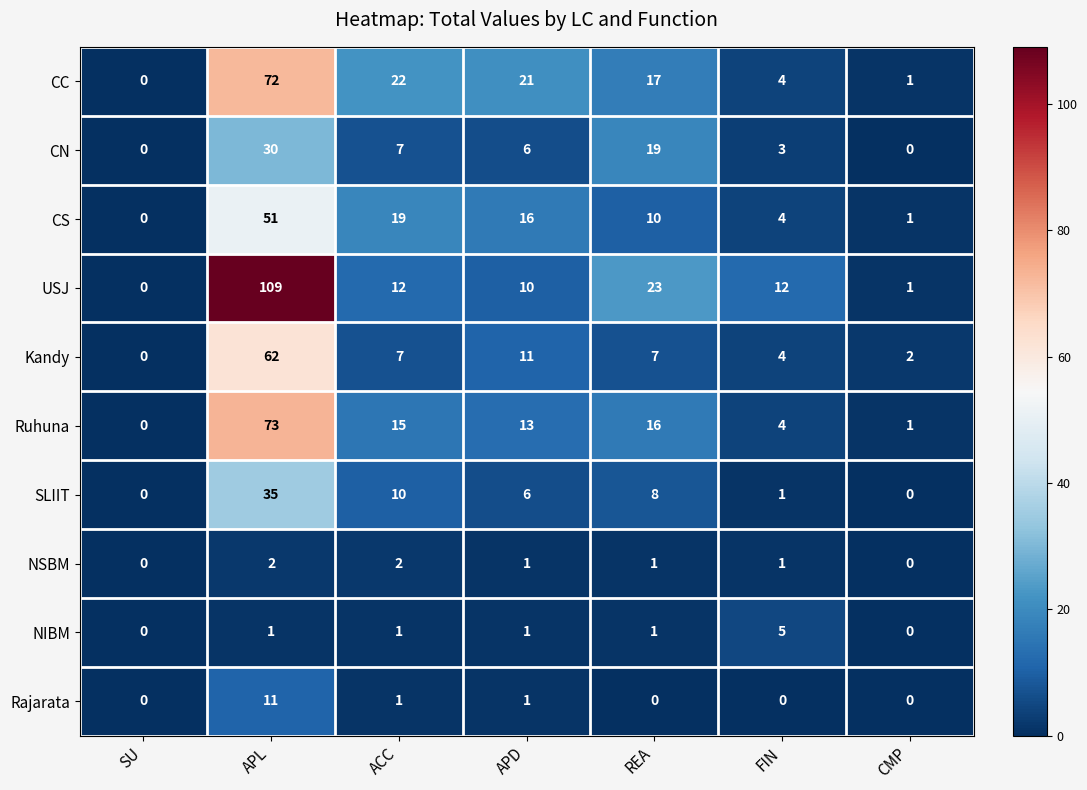

What is the total value across all series at FIN?

38